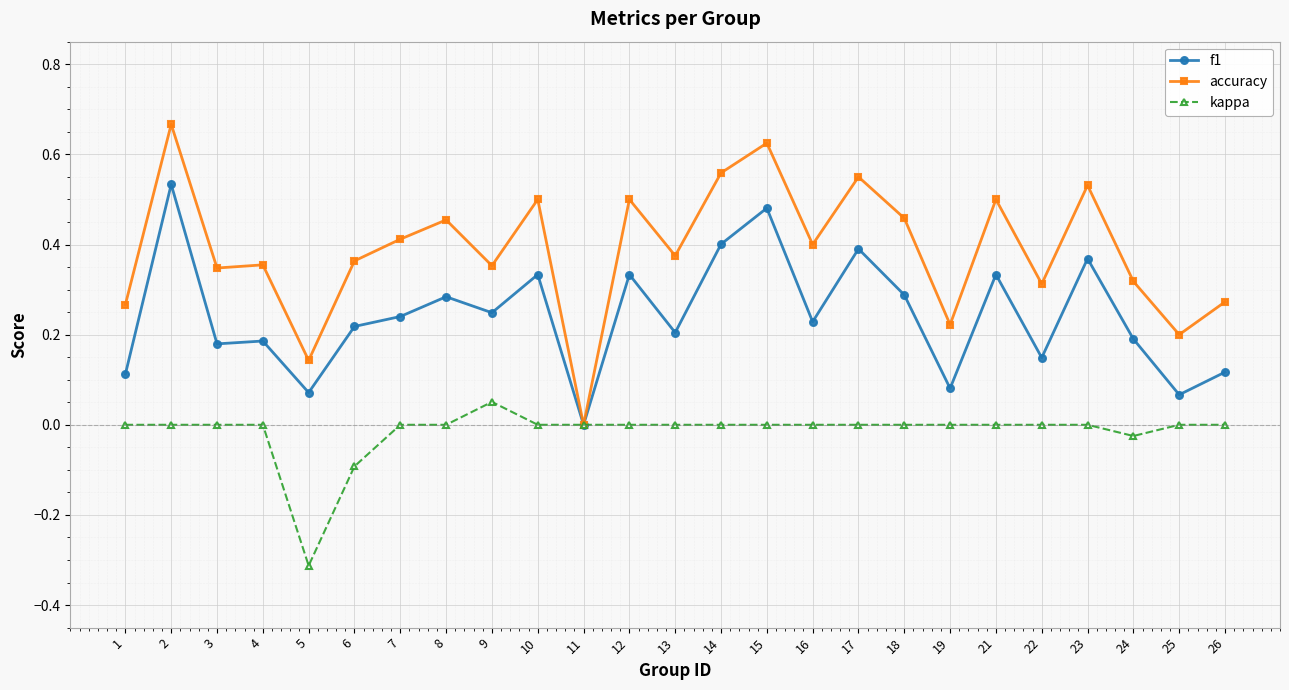

Which series changed the most between 1 and 16?

accuracy